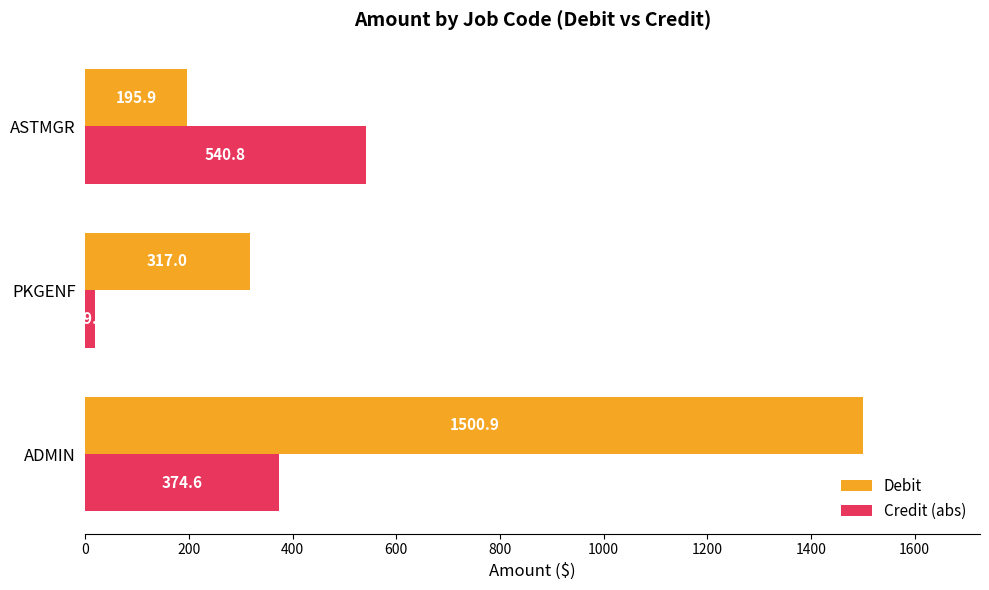

Count the number of data series in this chart.

2